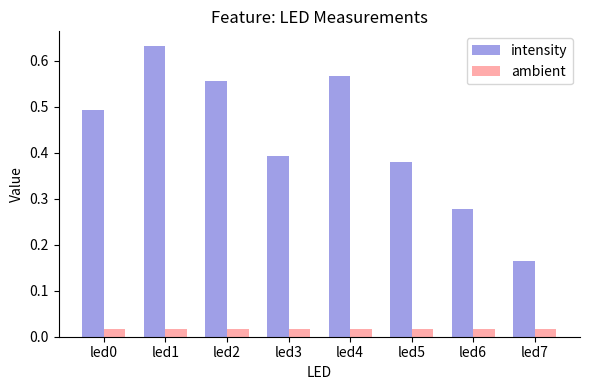

Which category has the highest value across all series?

led1